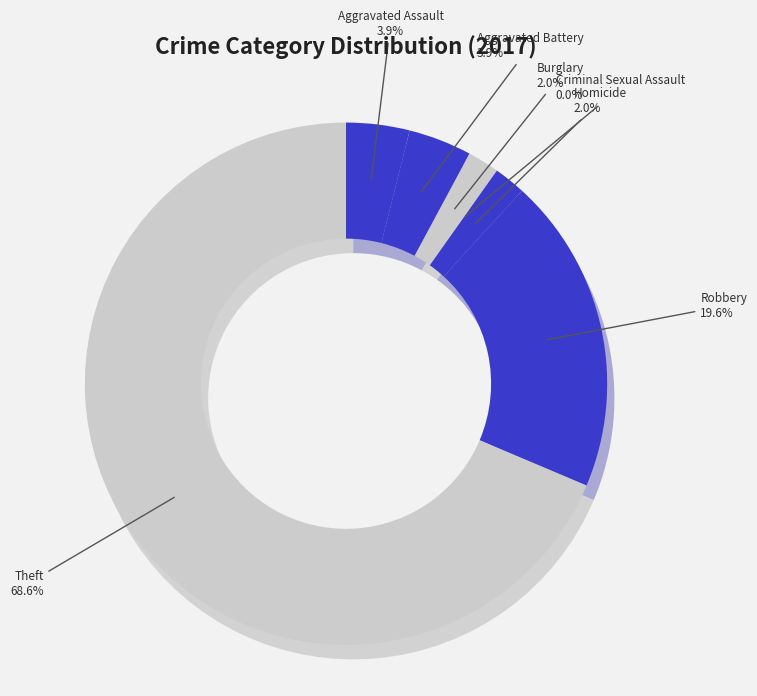

Is it true that Criminal Sexual Assault is 12% of the pie?

False